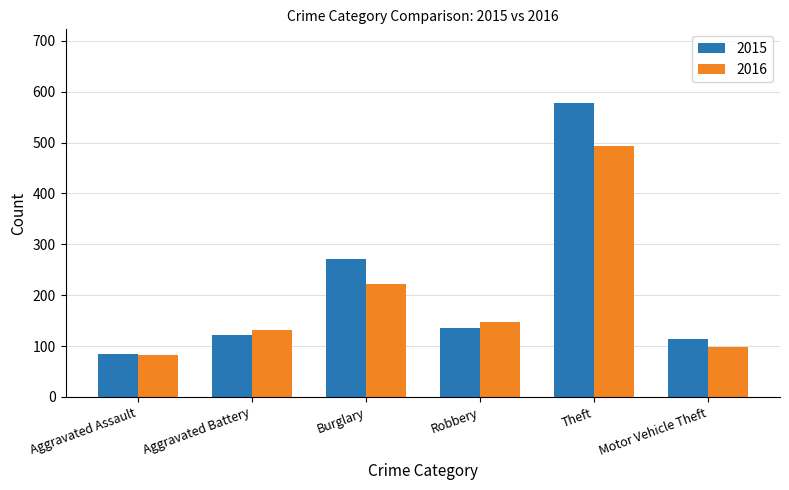

What is the value of the 2016 bar at the 6th from the left?

99